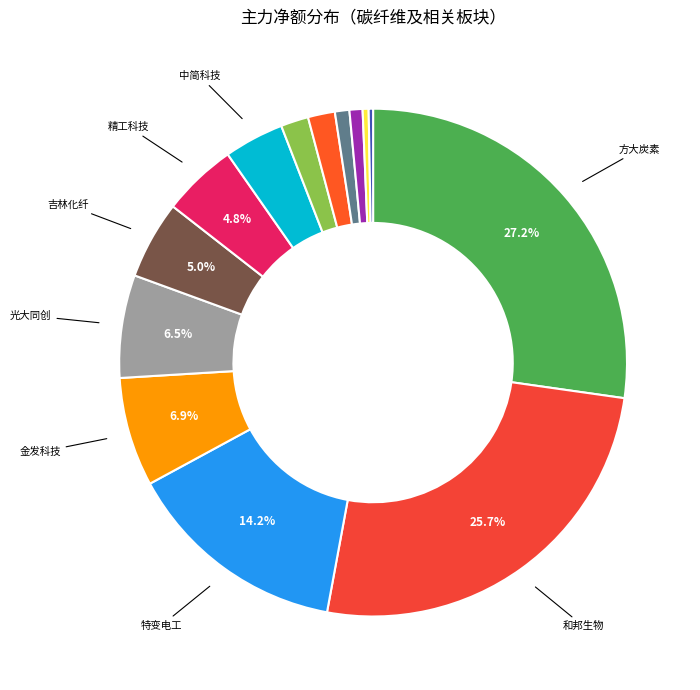

Count the number of slices in the pie.

14